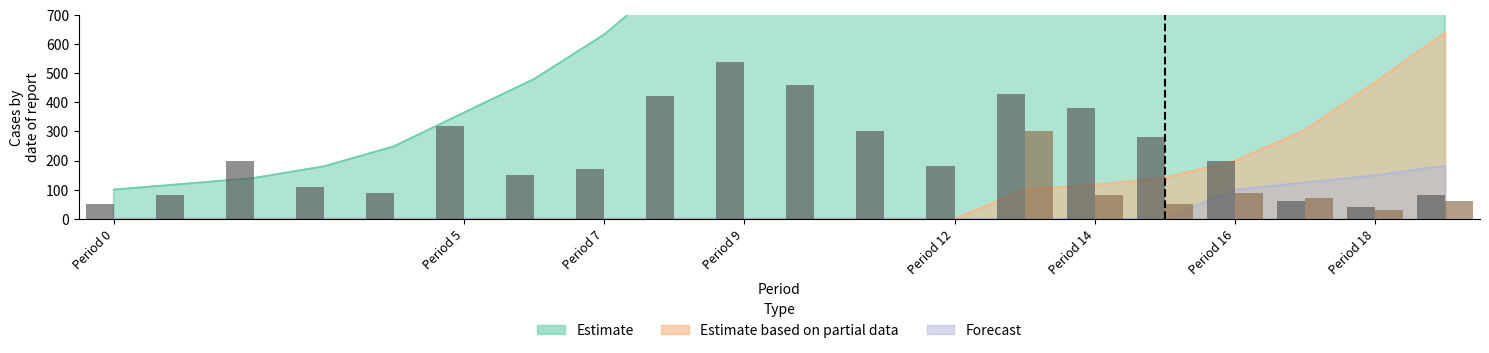

Which series has the largest range (max minus min)?

Estimate